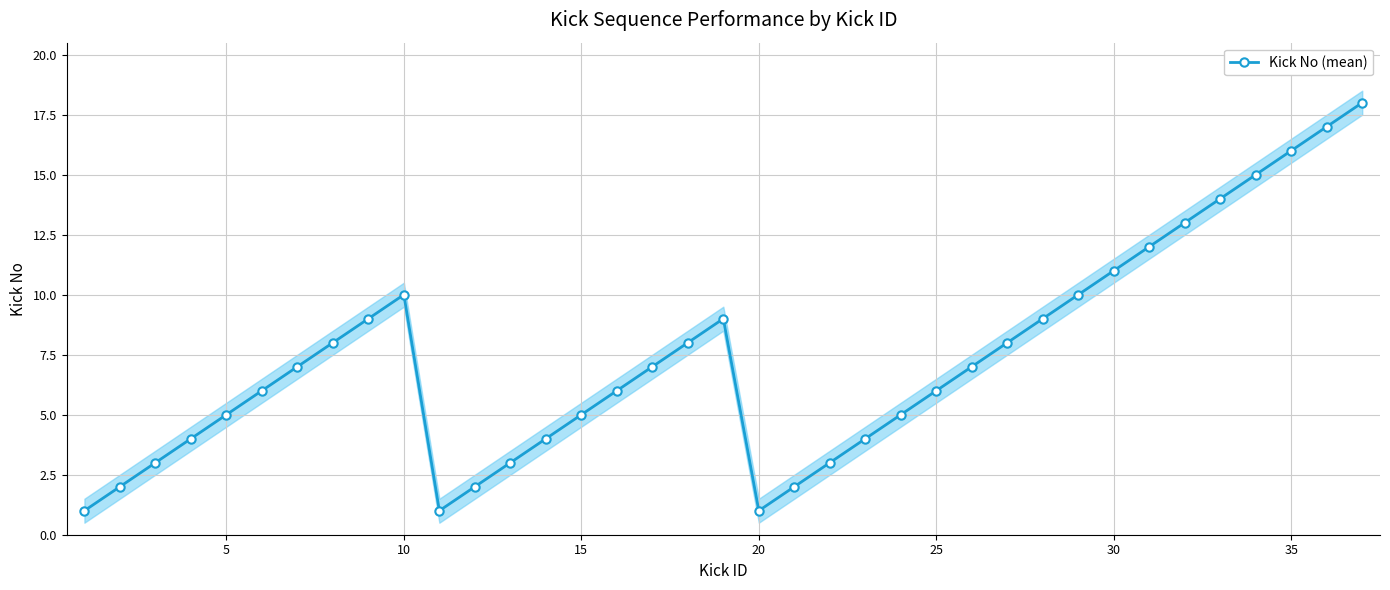

How many lines are shown in the chart?

1